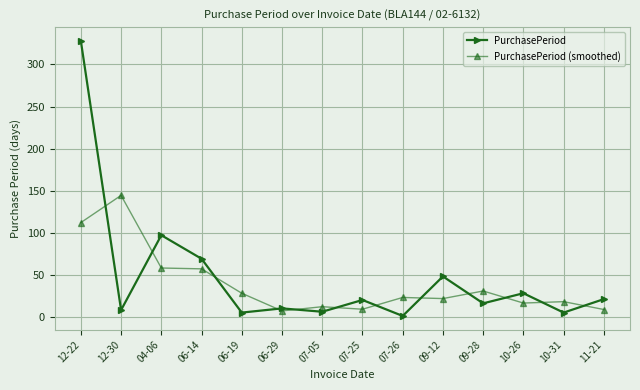

What is the smallest value displayed?

1.0